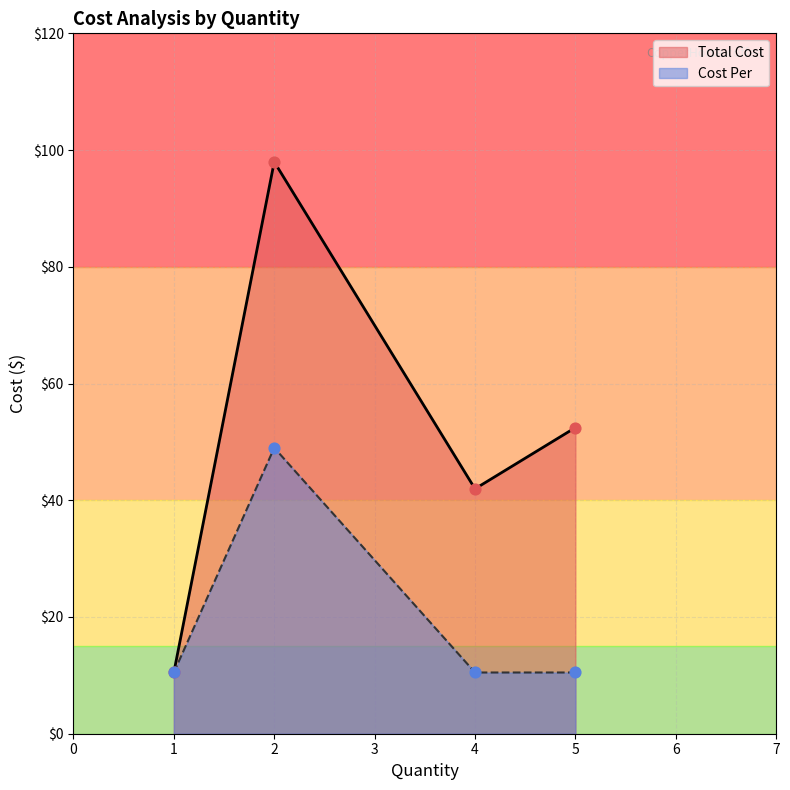

Which series has the largest total across all categories?

Total Cost